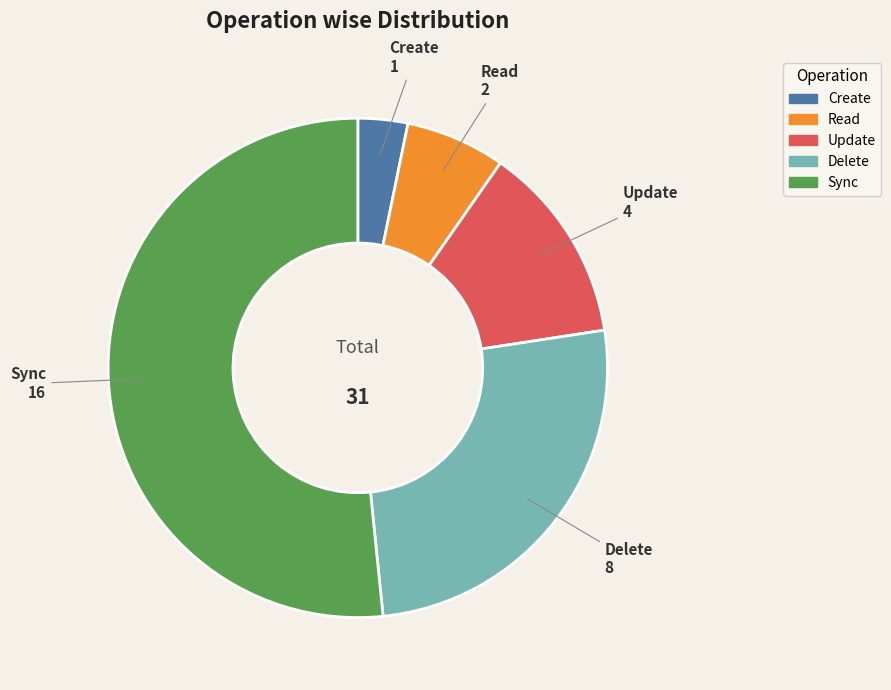

How many slices are in this pie chart?

5